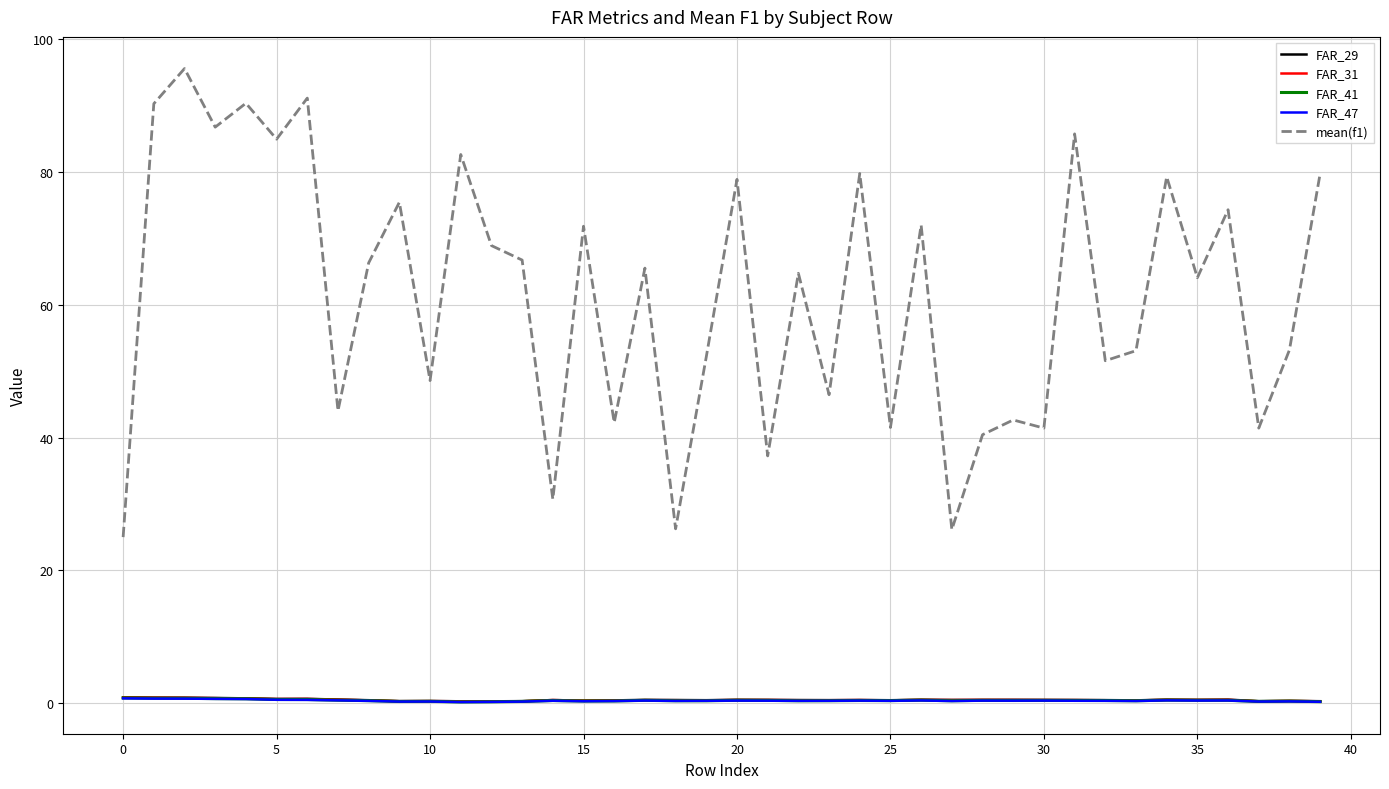

How many lines are shown in the chart?

5